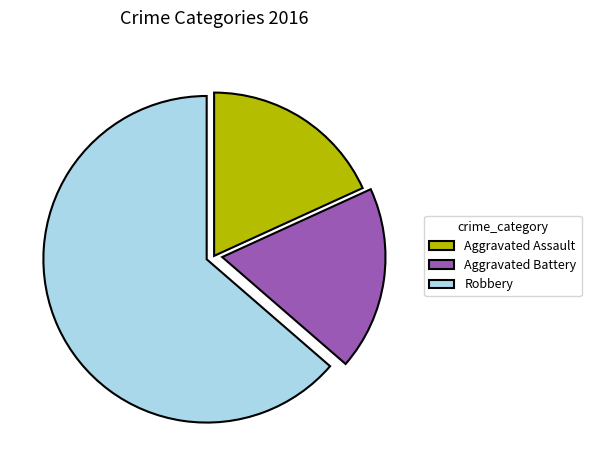

Combined, do Robbery and Aggravated Assault account for over 50%?

Yes